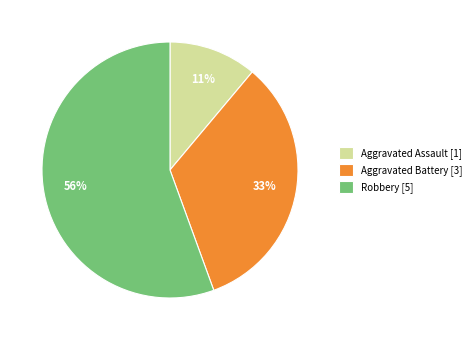

Combined, do Aggravated Assault [1] and Aggravated Battery [3] account for over 50%?

No